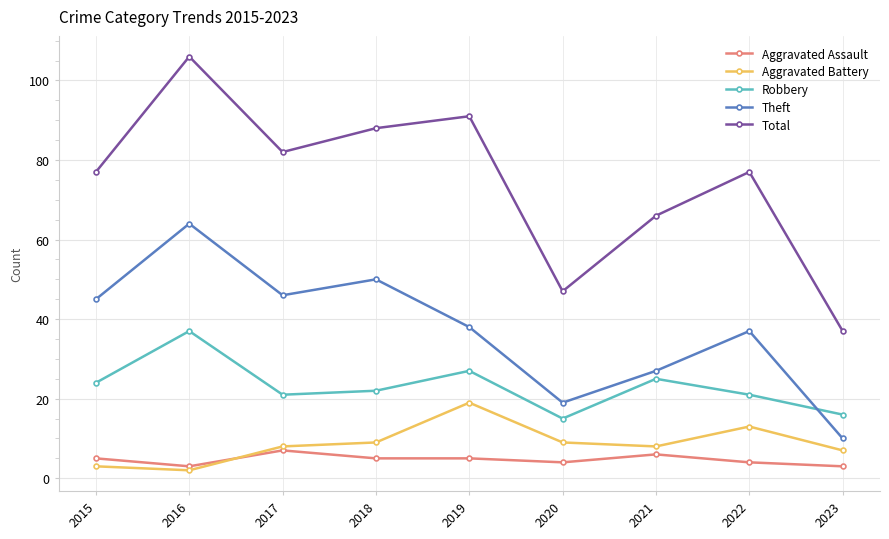

Reading left to right, transcribe all the data shown in this chart.

Aggravated Assault: 2015=5	2016=3	2017=7	2018=5	2019=5	2020=4	2021=6	2022=4	2023=3
Aggravated Battery: 2015=3	2016=2	2017=8	2018=9	2019=19	2020=9	2021=8	2022=13	2023=7
Robbery: 2015=24	2016=37	2017=21	2018=22	2019=27	2020=15	2021=25	2022=21	2023=16
Theft: 2015=45	2016=64	2017=46	2018=50	2019=38	2020=19	2021=27	2022=37	2023=10
Total: 2015=77	2016=106	2017=82	2018=88	2019=91	2020=47	2021=66	2022=77	2023=37